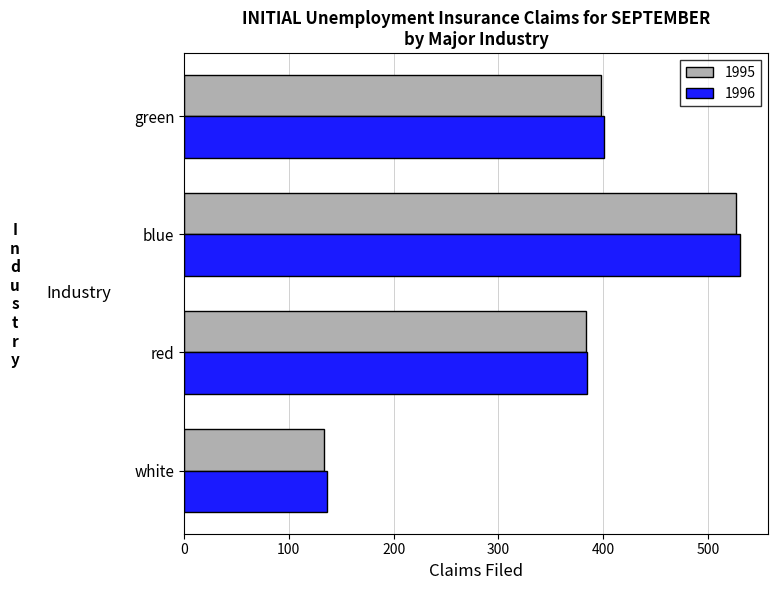

What is the difference between the second highest and minimum values in the 1995 series?

264